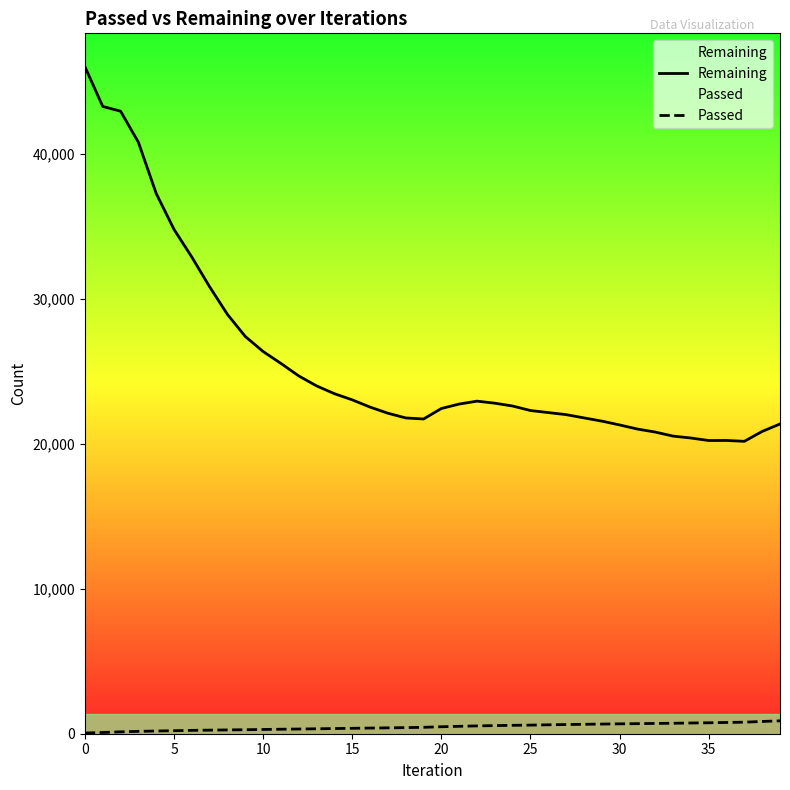

What are all the series names shown in the legend?

Remaining, Passed